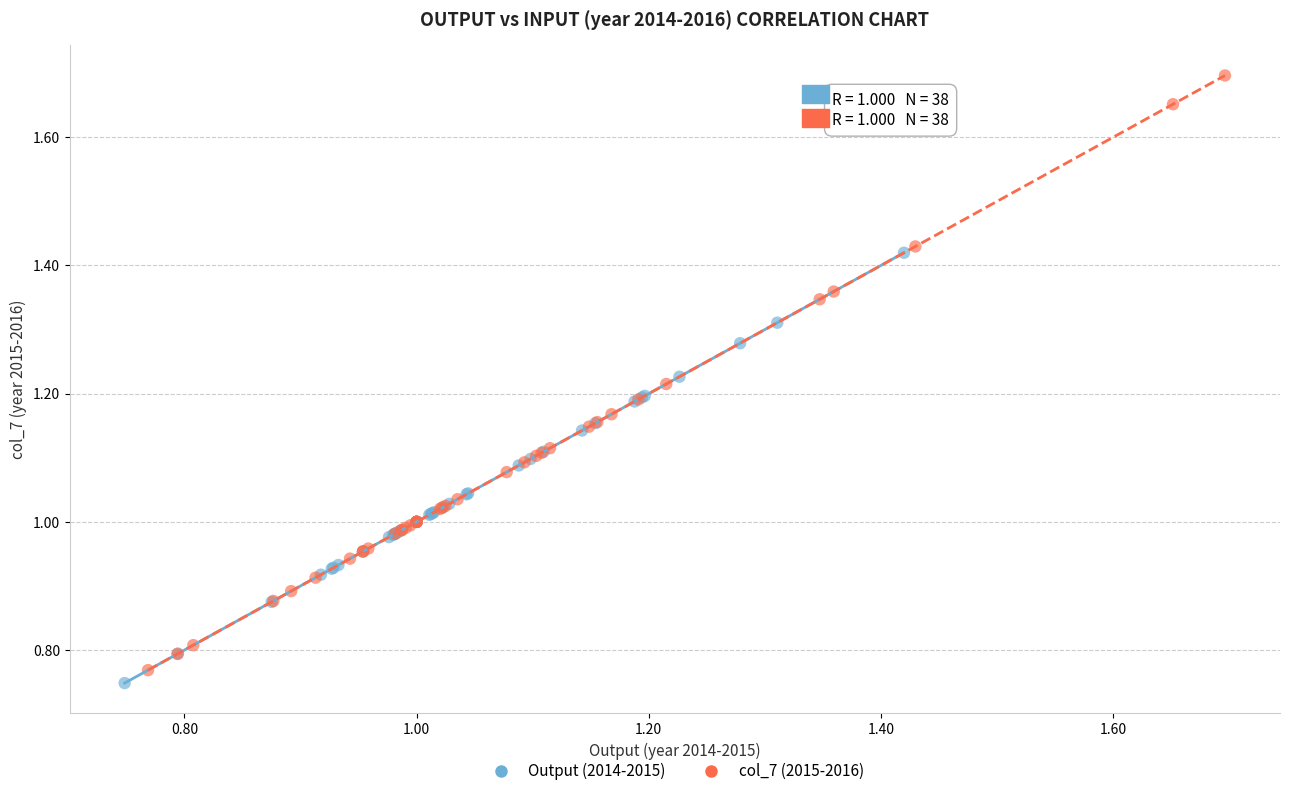

Which series reaches the maximum Y coordinate?

col_7 (2015-2016)